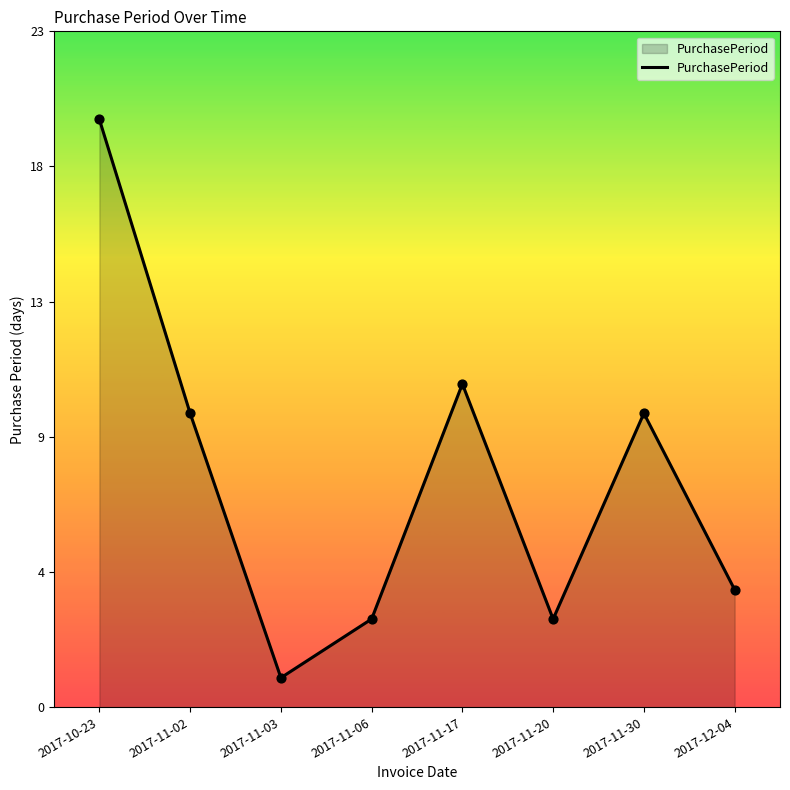

Is this an area chart (filled region under the line)?

Yes